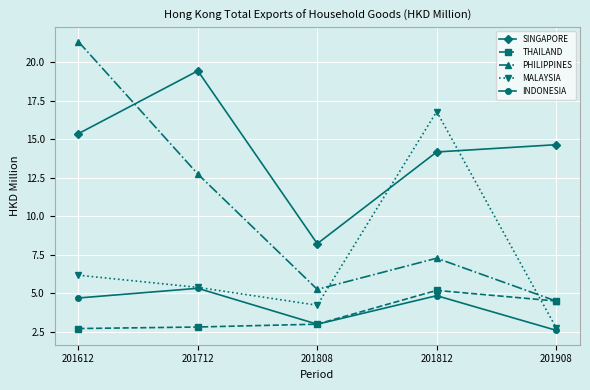

What is the difference between the SINGAPORE values at 201612 and 201812?

1.2